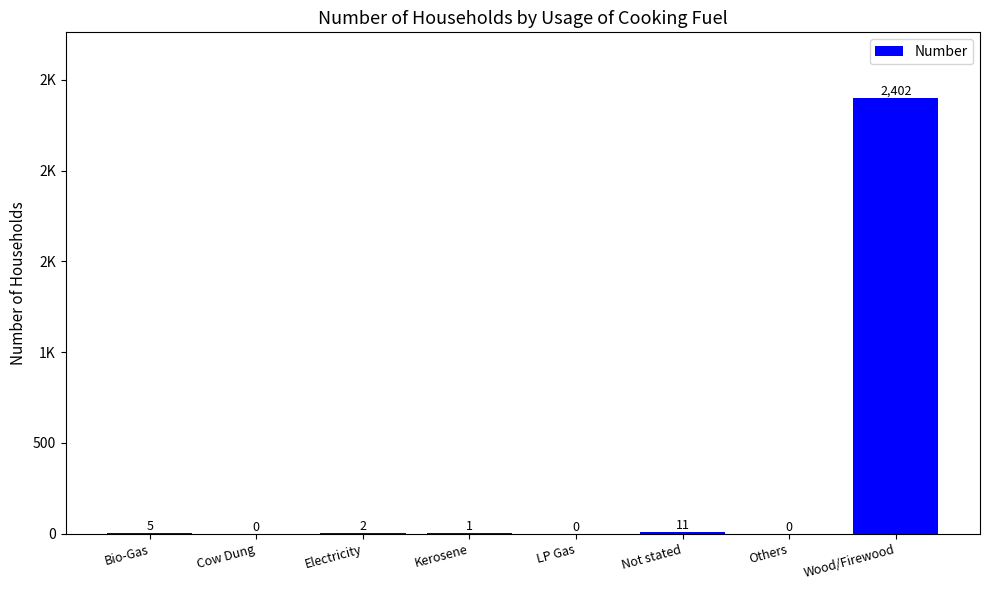

What is the value of the 1st bar from the left?

5